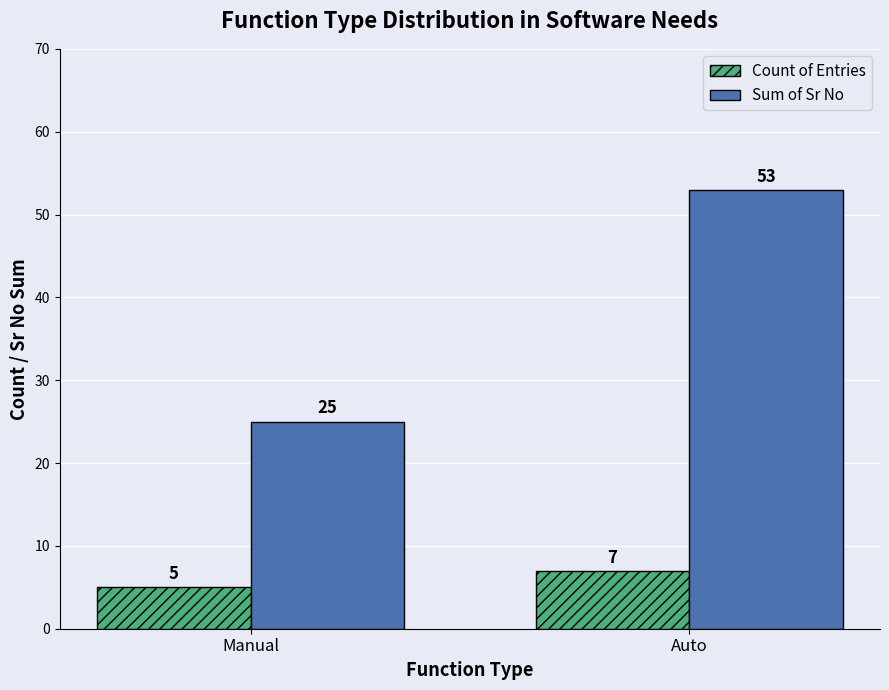

Which series has the largest total across all categories?

Sum of Sr No